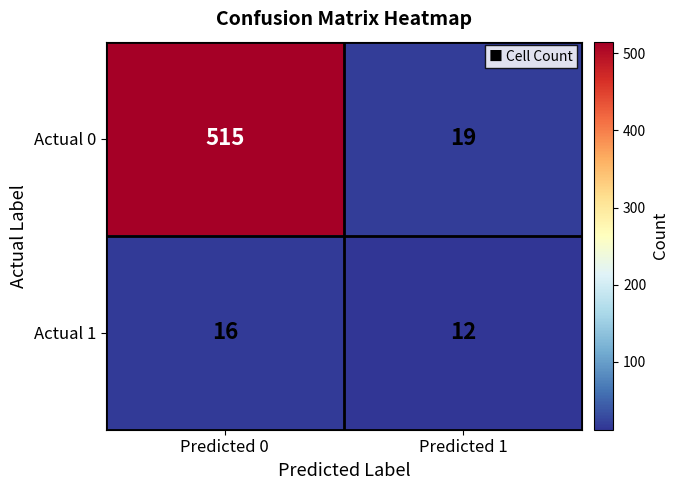

Rank the series by their maximum value, from lowest to highest.

Actual 1, Actual 0